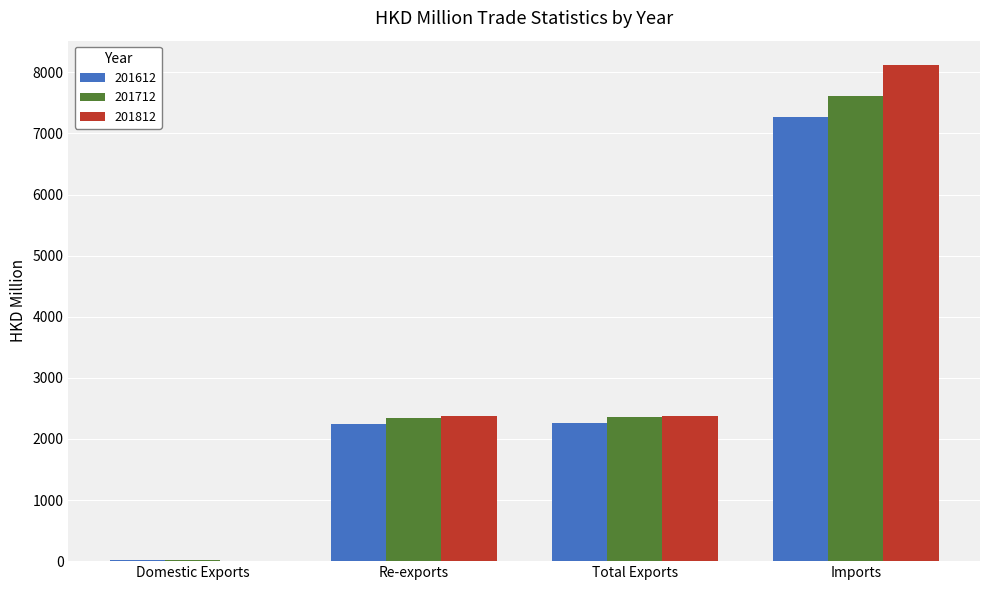

Which category has the highest value in the 201812 series?

Imports